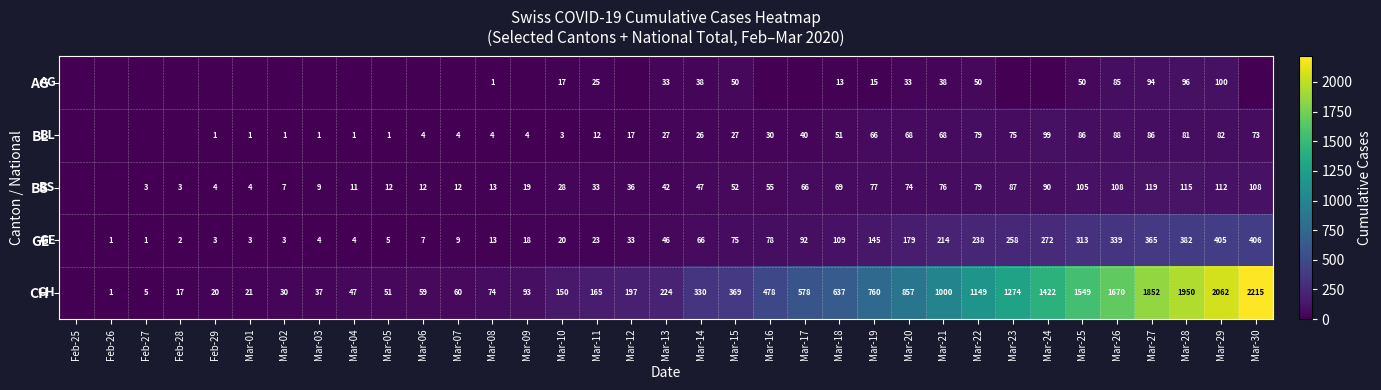

What is the difference between the highest and lowest values at Mar-29?

1980